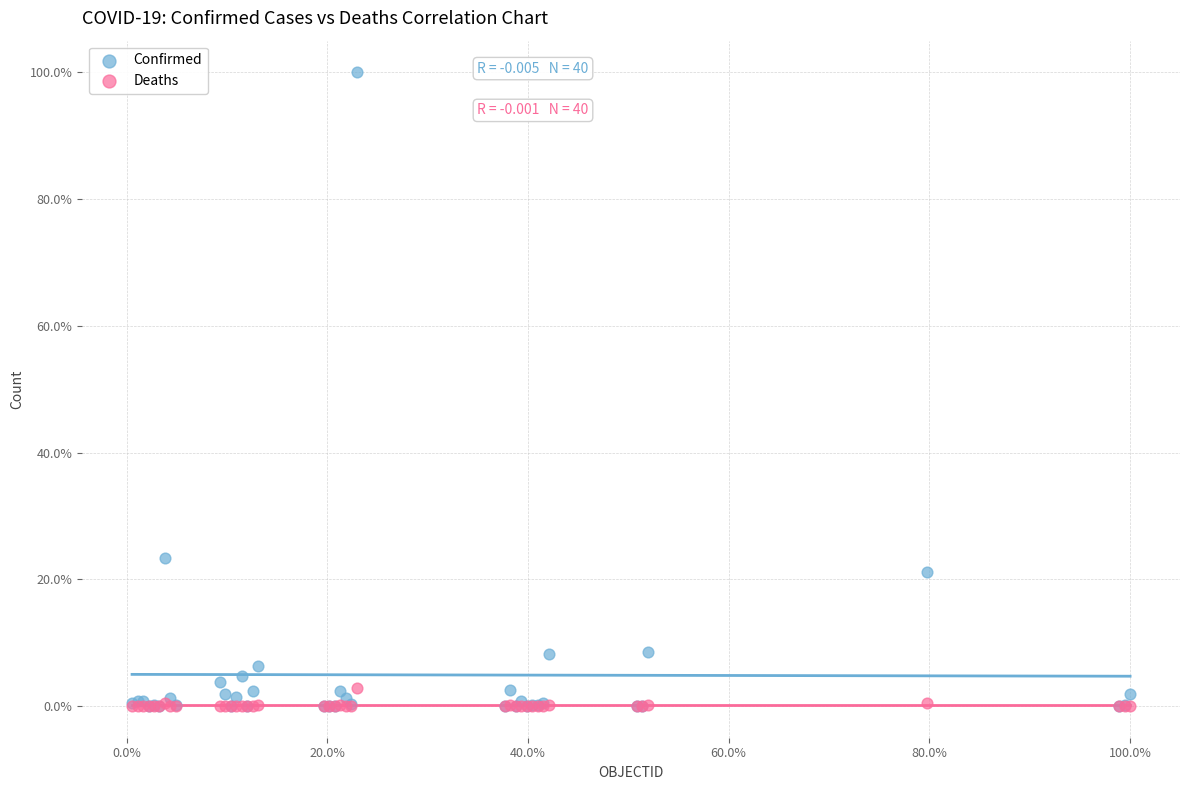

Which series has the largest Y range (max minus min)?

Confirmed